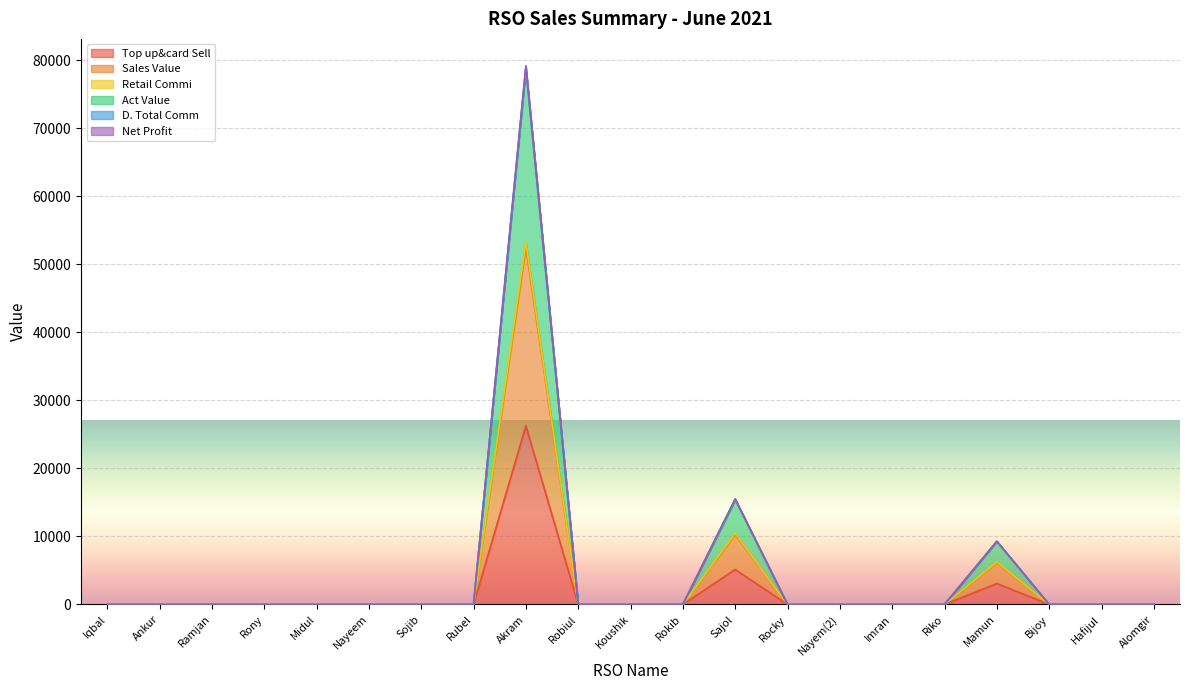

Is the value of Act Value at Akram greater than the value of Top up&card Sell at Riko?

Yes